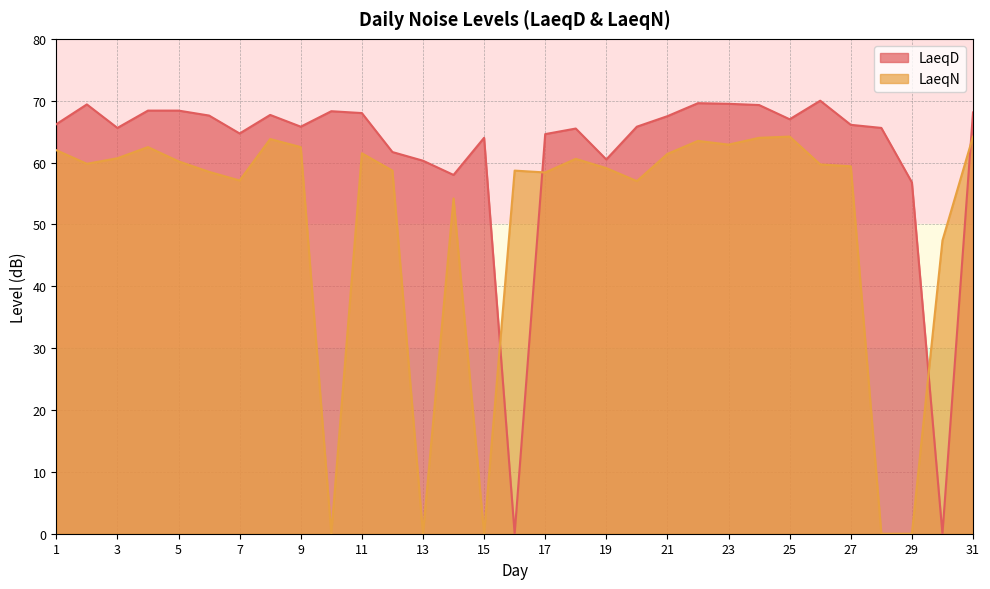

How many intersections are there between LaeqD and LaeqN?

4